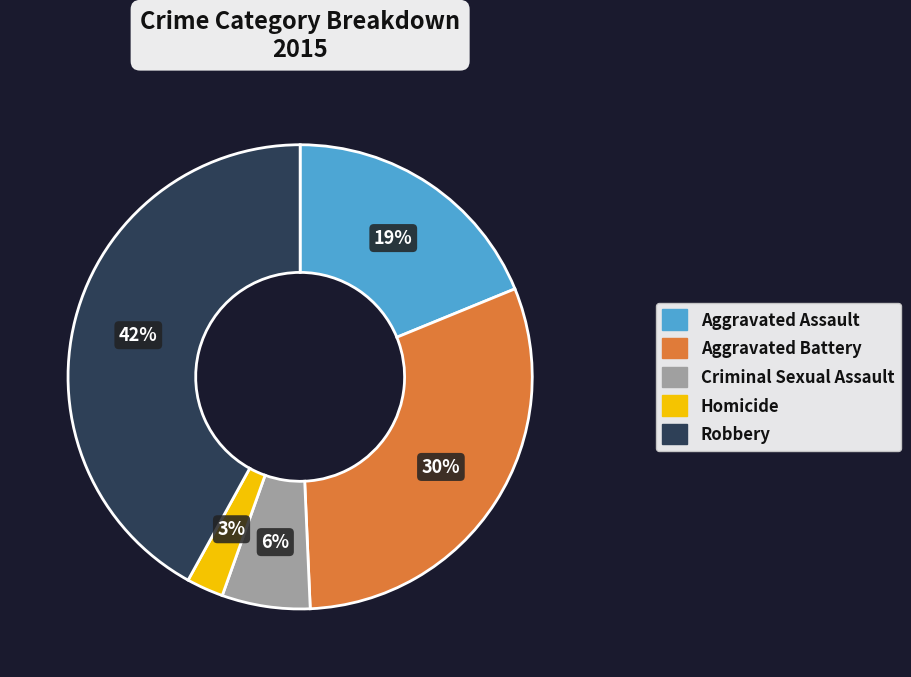

Rank the categories by value from lowest to highest.

Homicide, Criminal Sexual Assault, Aggravated Assault, Aggravated Battery, Robbery